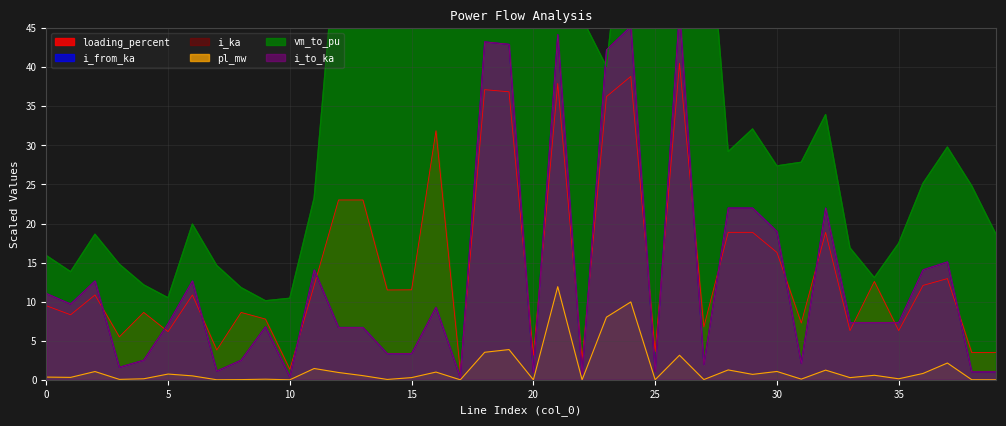

Is the value of i_from_ka at 26 greater than the value of i_to_ka at 23?

Yes